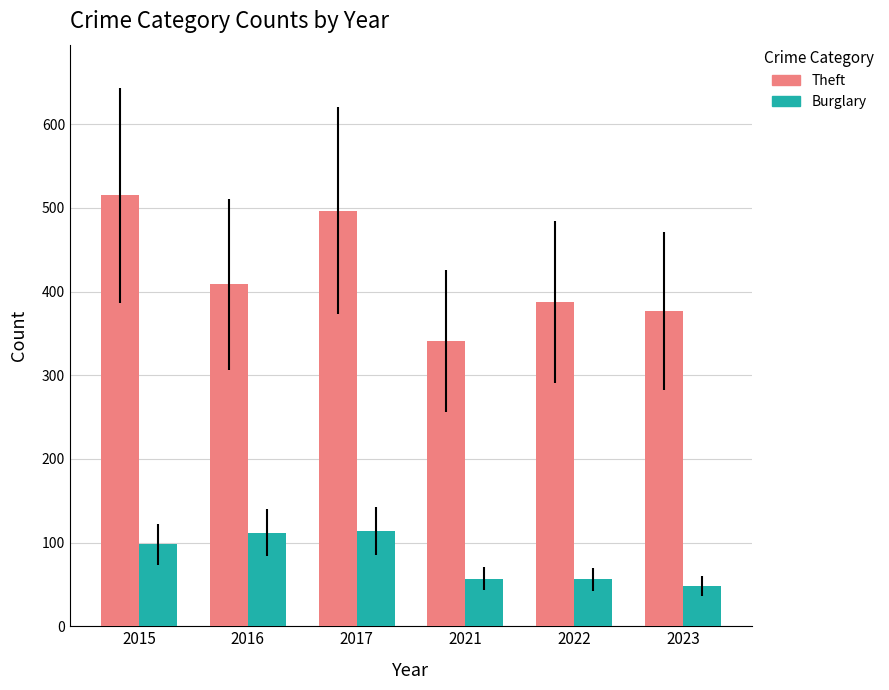

Which series has the largest total across all categories?

Theft